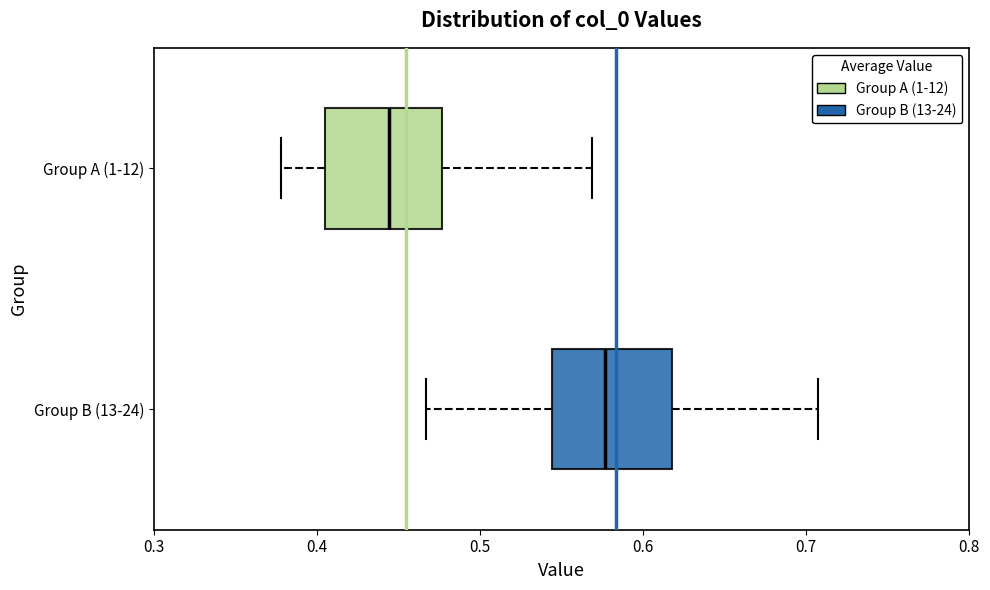

Where does the right whisker of the box for Group B (13-24) end on the x-axis? The values are not printed on the chart, so give them approximately, as read against the axis.

0.71